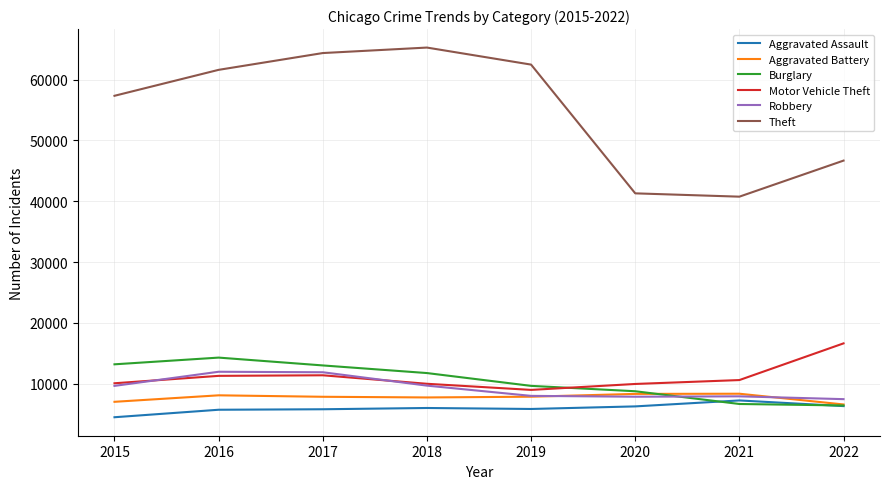

The value of Aggravated Assault at 2015 is 4480. True or false?

True